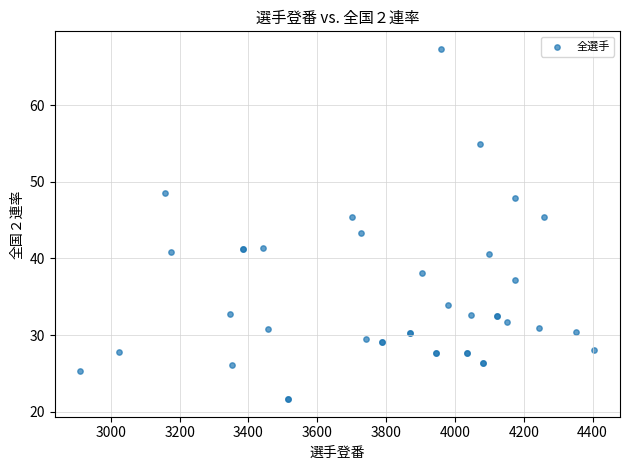

What Y value in the scatter plot is closest to 44?

43.3